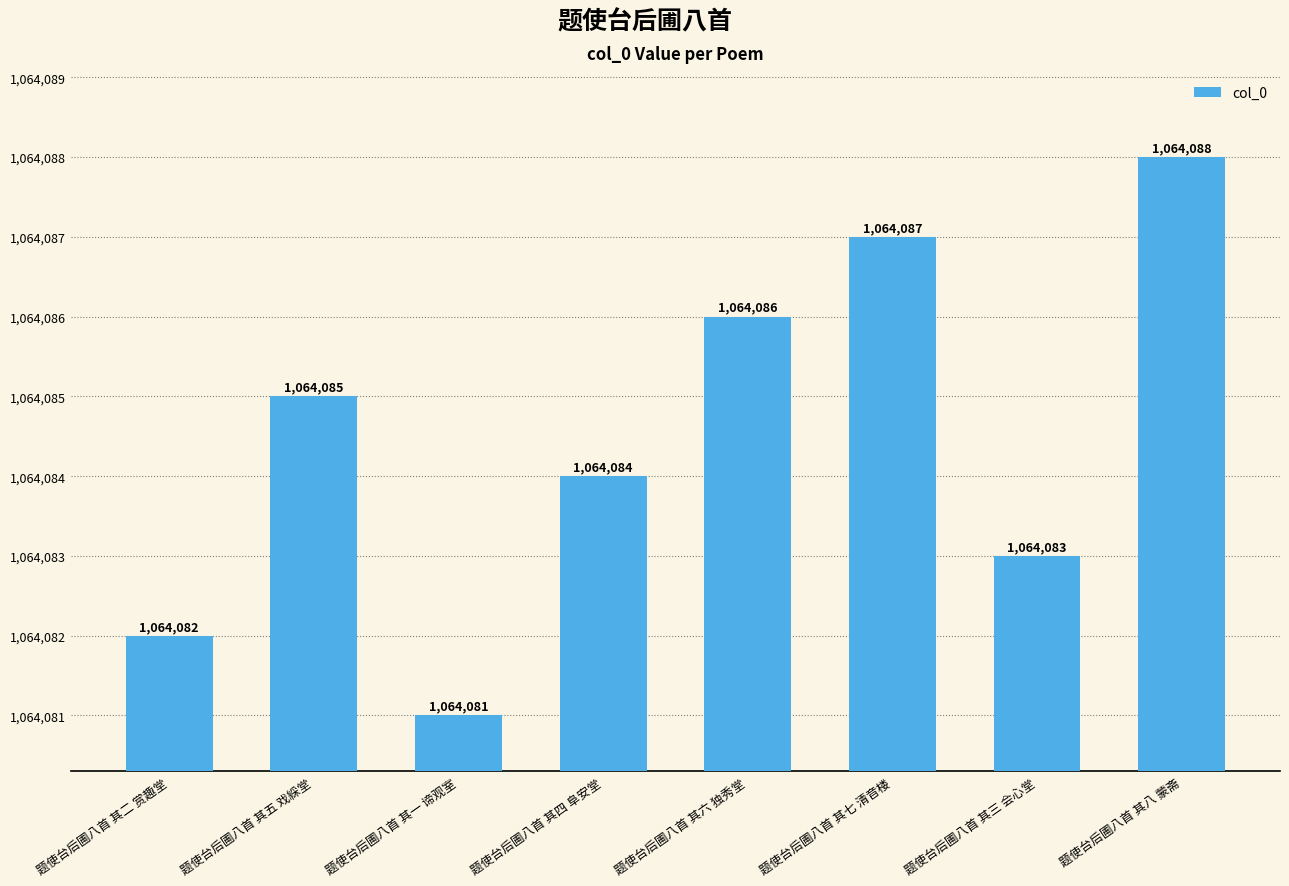

What is the ratio of the value at 题使台后圃八首 其八 蒙斋 to the value at 题使台后圃八首 其六 独秀堂?

1.0